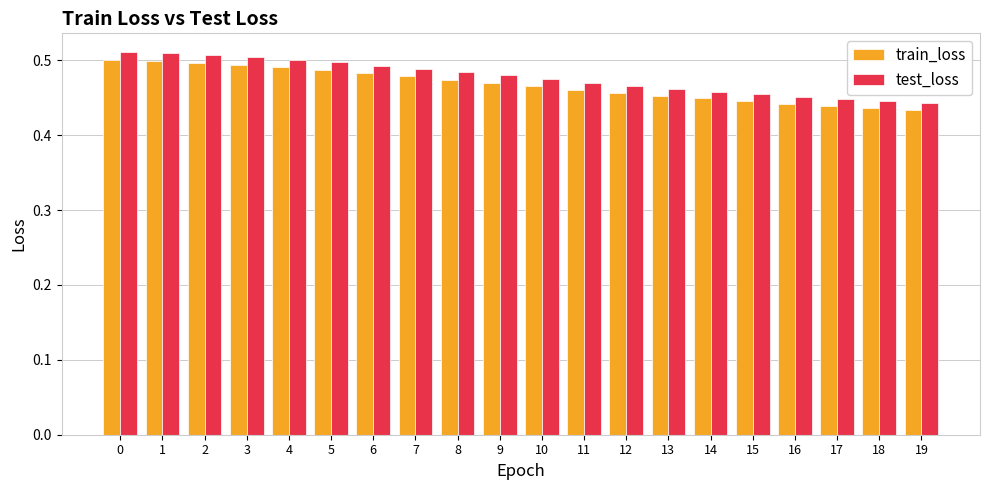

What is the sum of all test_loss values?

9.5